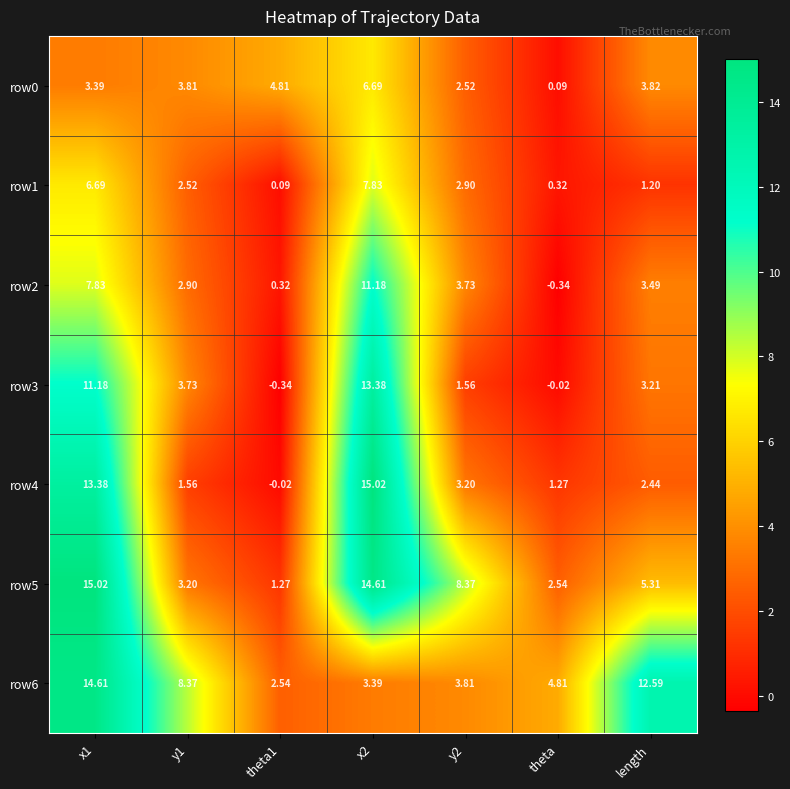

Which category has the lowest value across all series?

theta